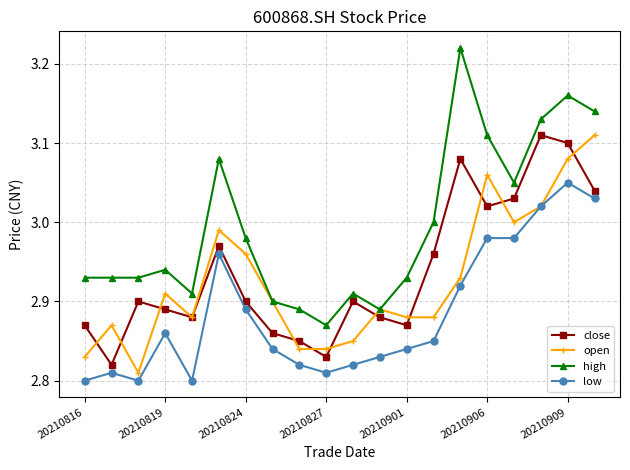

What are all the series names shown in the legend?

close, open, high, low